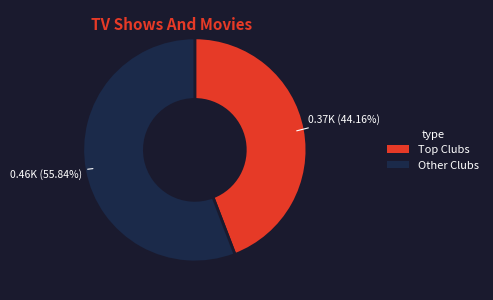

Is there any slice that represents more than half of the pie?

Yes